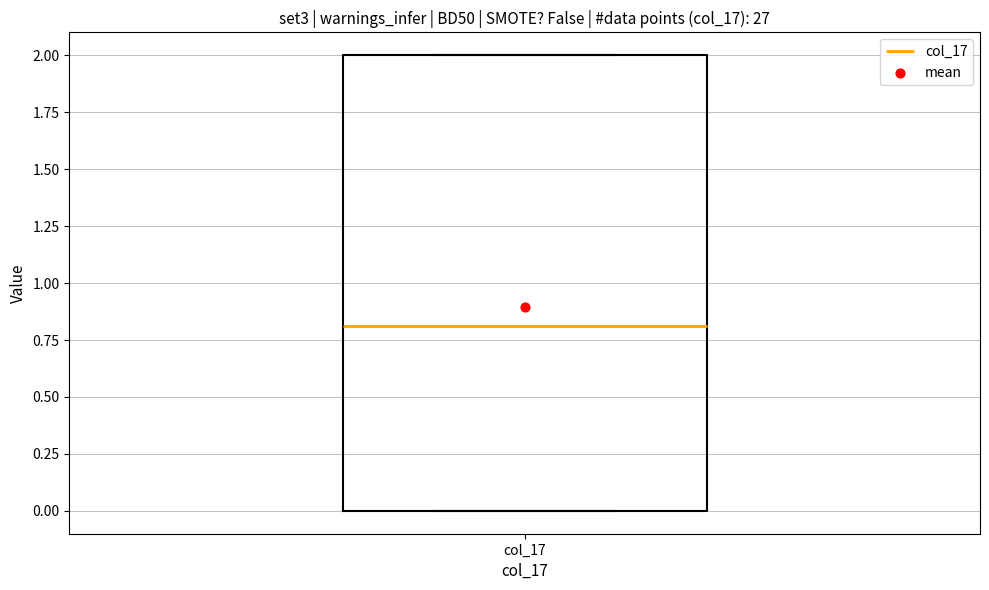

Transcribe this box plot: give where the median line is, the range the box spans, and where the two whiskers end, as read against the y-axis. The values are not printed on the chart, so give them approximately, as read against the axis.

median 0.8, box 0.0 to 2.0, whiskers 0.0 to 2.0